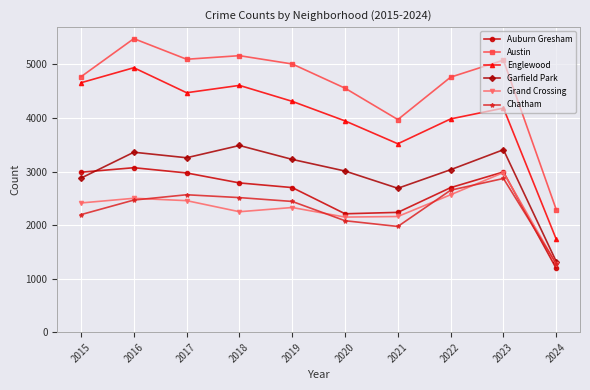

Which series ends up on top after the final intersection of Auburn Gresham and Garfield Park?

Garfield Park